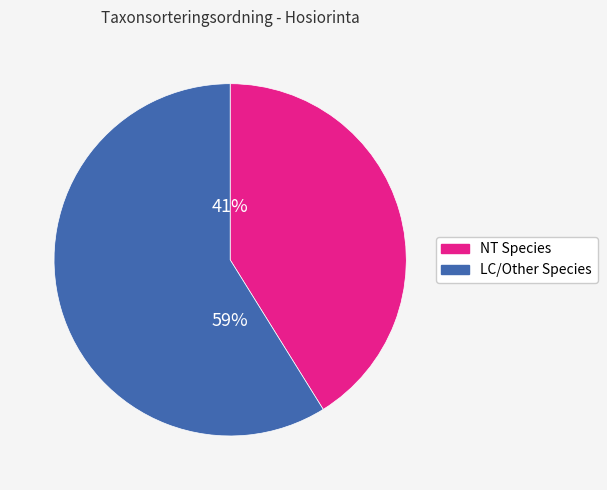

Is there a majority slice in this chart?

Yes